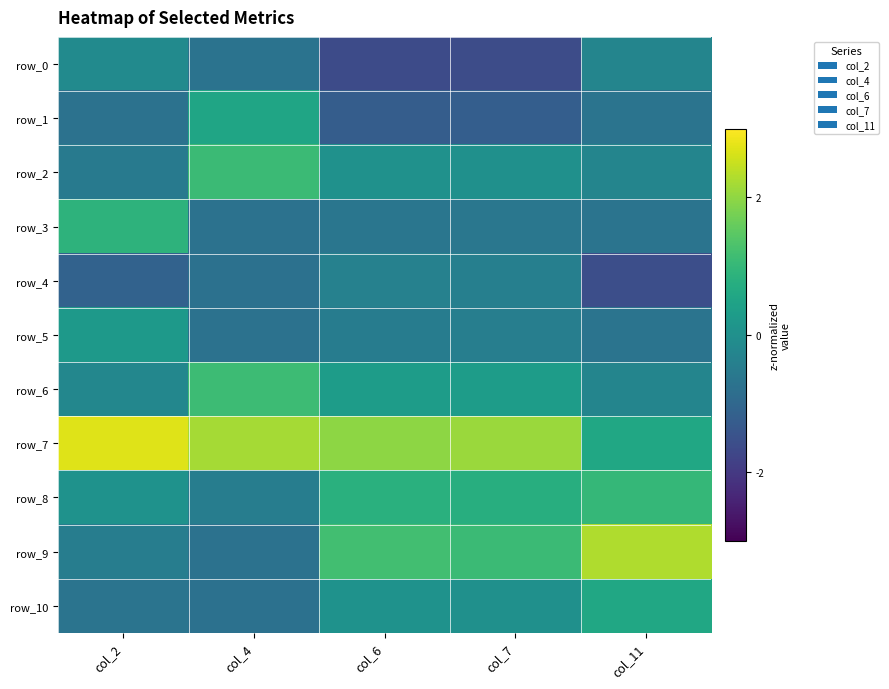

Is it true that row_5 equals -1.1 at col_4?

False